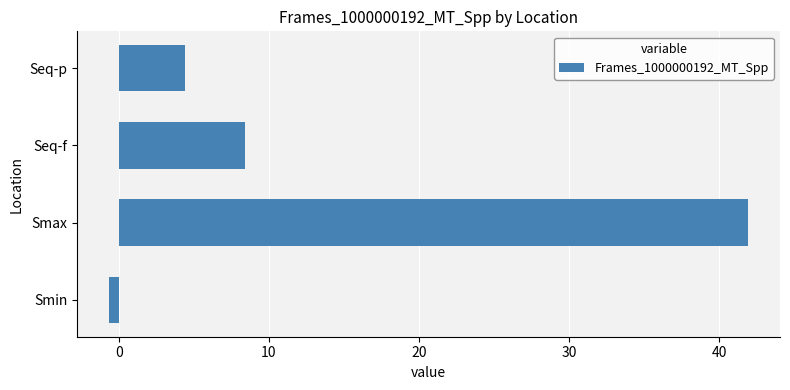

List the labels in order of value, largest first.

Smax, Seq-f, Seq-p, Smin